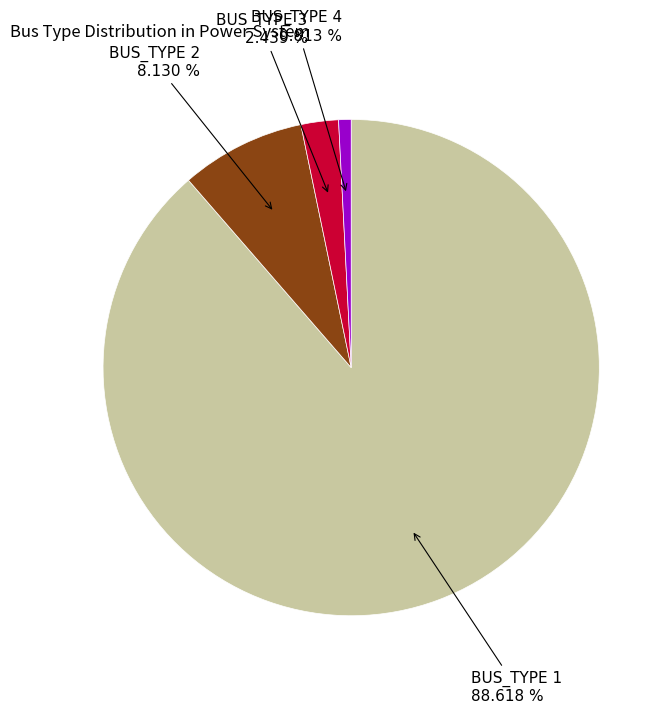

Is there a majority slice in this chart?

Yes